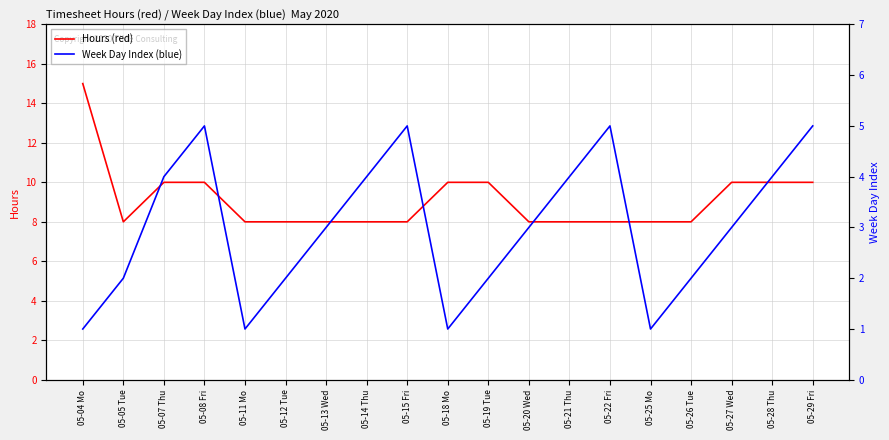

Which category has the lowest value across all series?

05-04 Mo